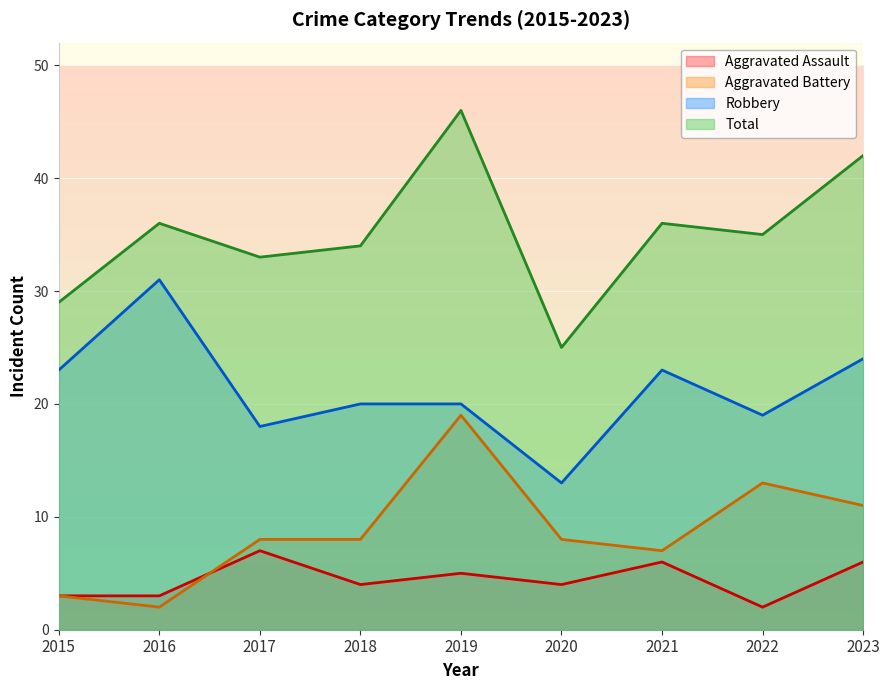

True or false: Aggravated Battery and Robbery cross at least once.

False